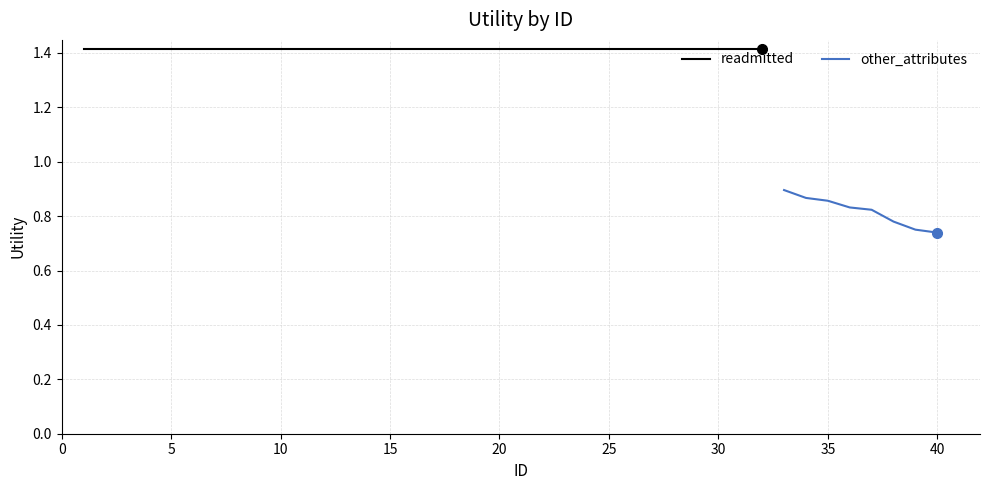

Is it true that other_attributes equals 0.2 at 40?

False